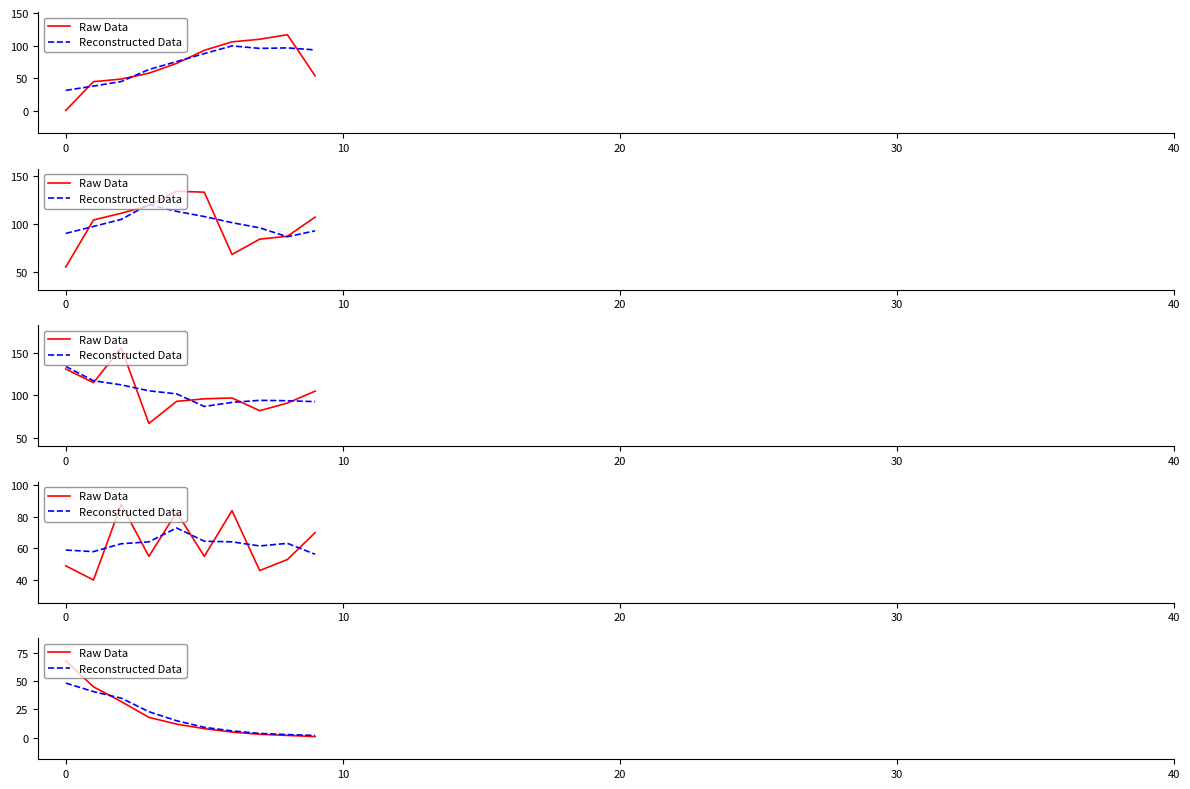

How many values in the Reconstructed Data series are below 15?

5